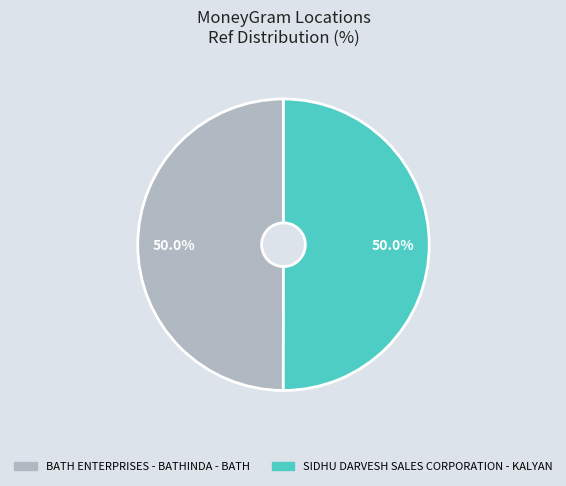

Approximately how many times larger is the value at BATH ENTERPRISES - BATHINDA - BATH compared to SIDHU DARVESH SALES CORPORATION - KALYAN?

1.0